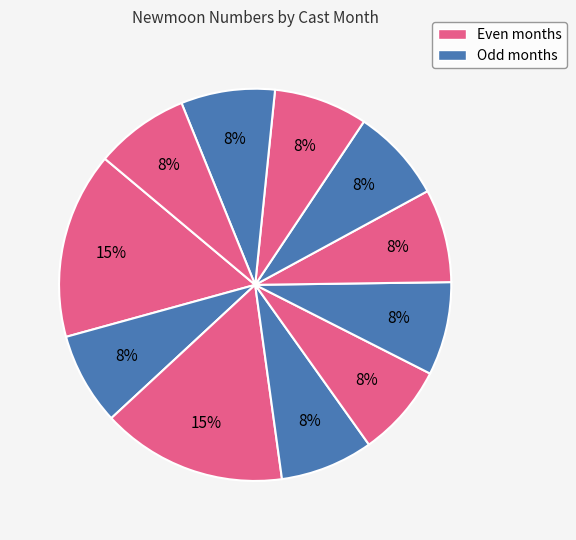

To the nearest percent, what is the average slice percentage?

8%